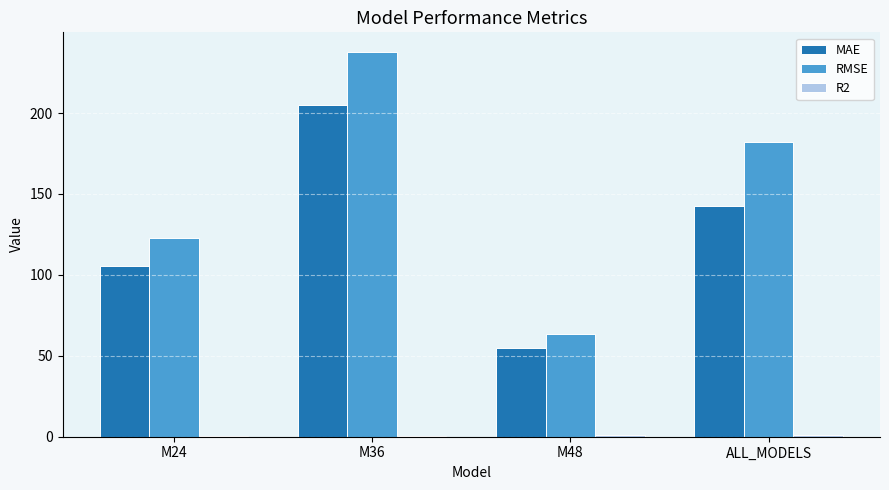

How many data points in RMSE are above 181?

2